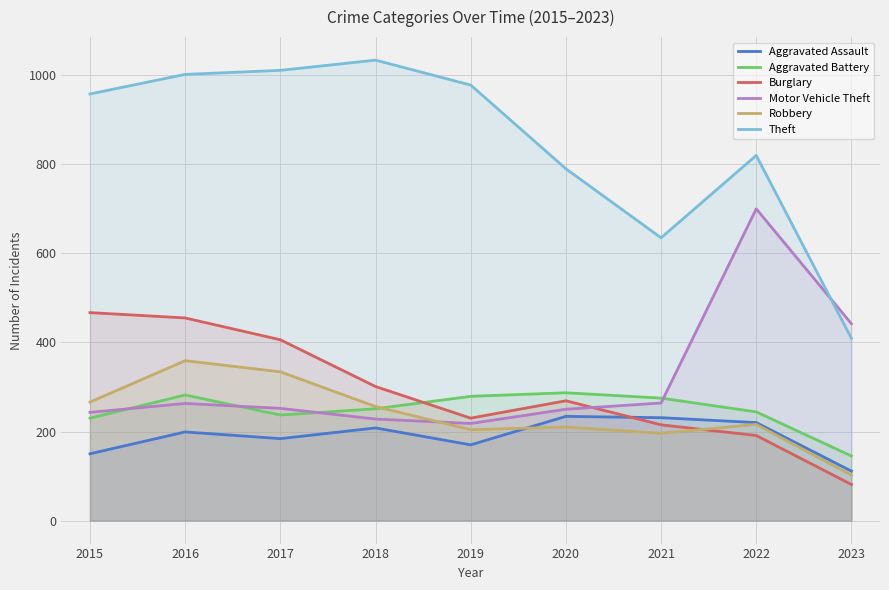

After their last crossing, which series has the higher values: Aggravated Assault or Robbery?

Aggravated Assault